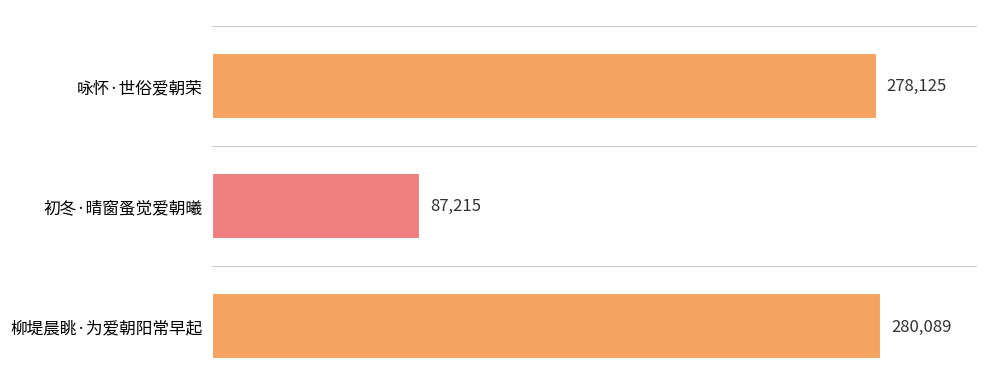

Reading top to bottom, list all the values displayed in this chart.

咏怀·世俗爱朝荣=278125	初冬·晴窗蚤觉爱朝曦=87215	柳堤晨眺·为爱朝阳常早起=280089